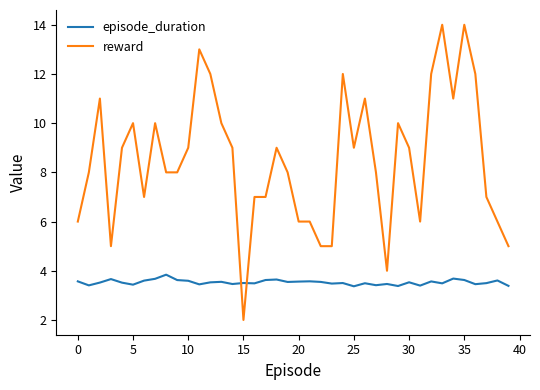

Does the chart display data point markers on the line(s)?

No